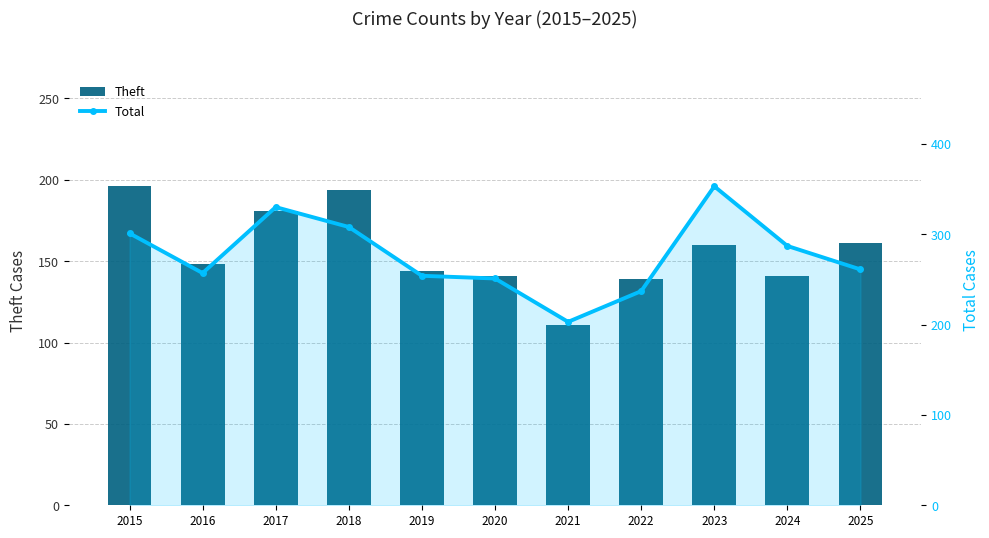

True or false: Theft has a value of 252 at 2019.

False